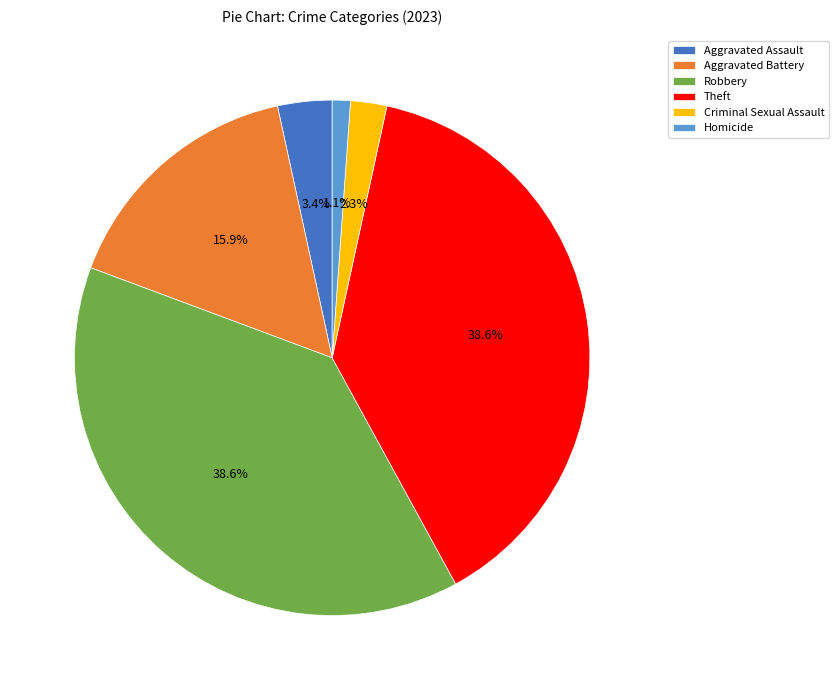

Between Aggravated Battery and Aggravated Assault, which is larger?

Aggravated Battery